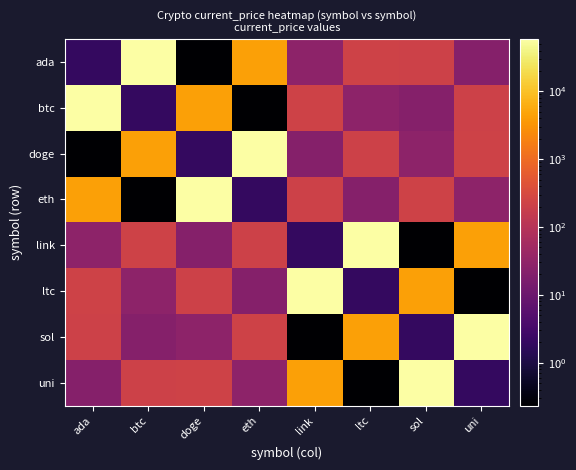

Which series has the widest spread of values?

ada